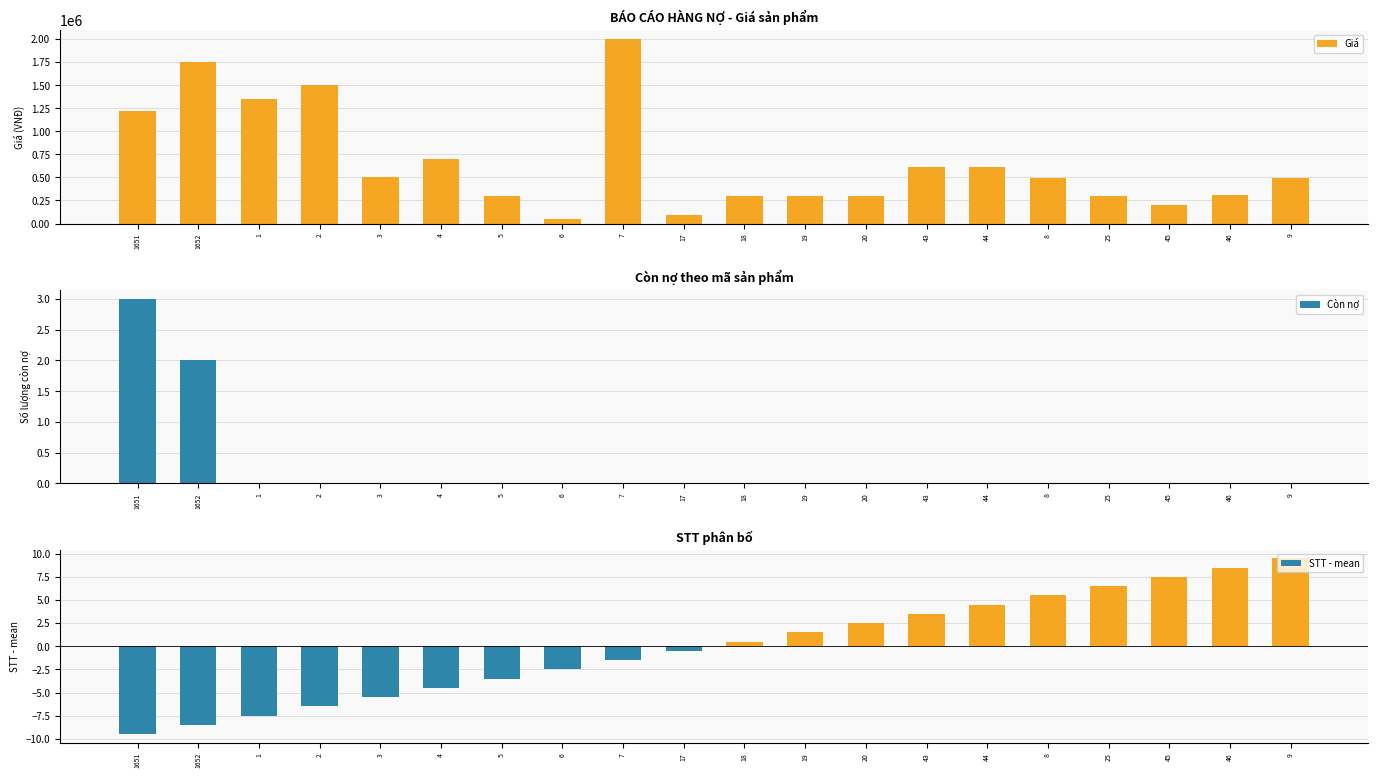

Which series has the largest total across all categories?

Giá